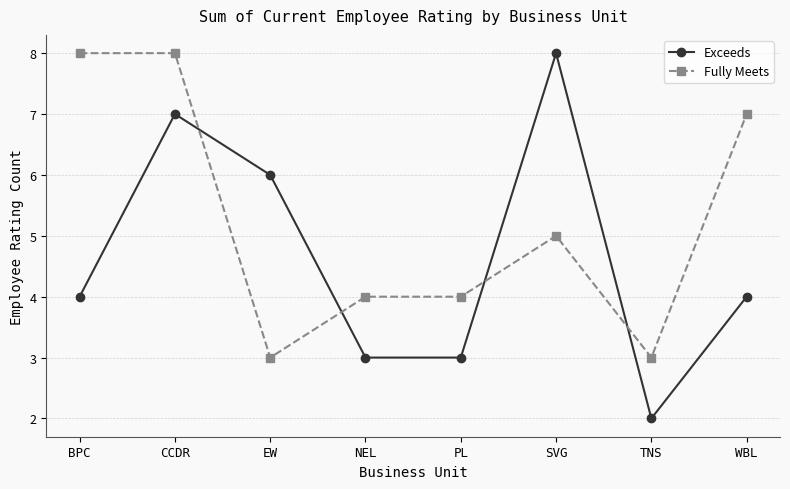

Which series ends up on top after the final intersection of Fully Meets and Exceeds?

Fully Meets